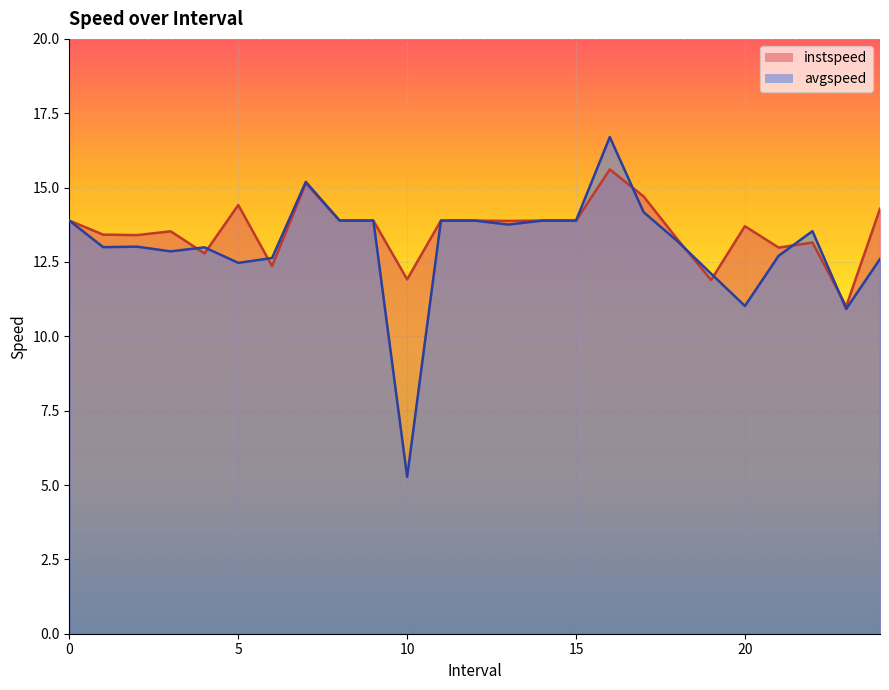

Reading left to right, list all the values displayed in this chart.

instspeed: 13.9	13.4	13.4	13.5	12.8	14.4	12.4	15.1	13.9	13.9	11.9	13.9	13.9	13.9	13.9	13.9	15.6	14.7	13.3	11.9	13.7	13.0	13.2	11.0	14.3
avgspeed: 13.9	13.0	13.0	12.9	13.0	12.5	12.6	15.2	13.9	13.9	5.3	13.9	13.9	13.8	13.9	13.9	16.7	14.2	13.2	12.1	11.0	12.7	13.5	10.9	12.6